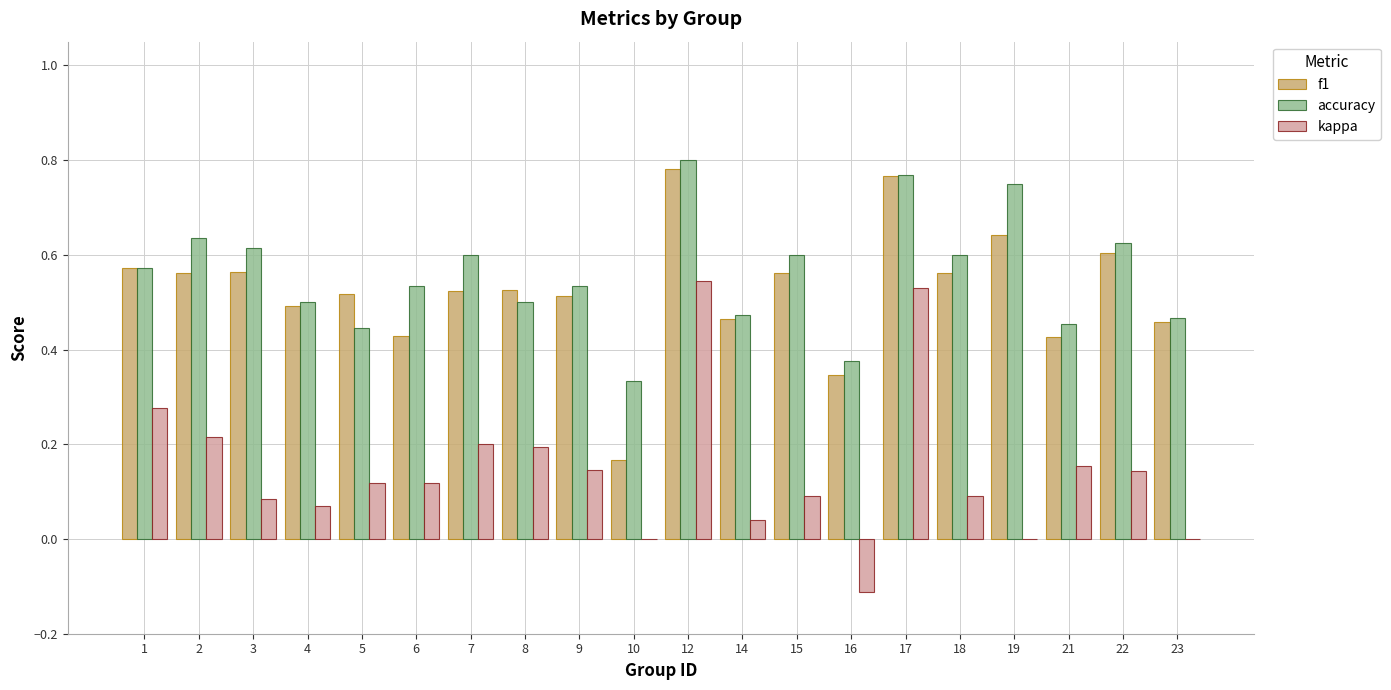

The f1 series shows 0.3 at 8. True or false?

False